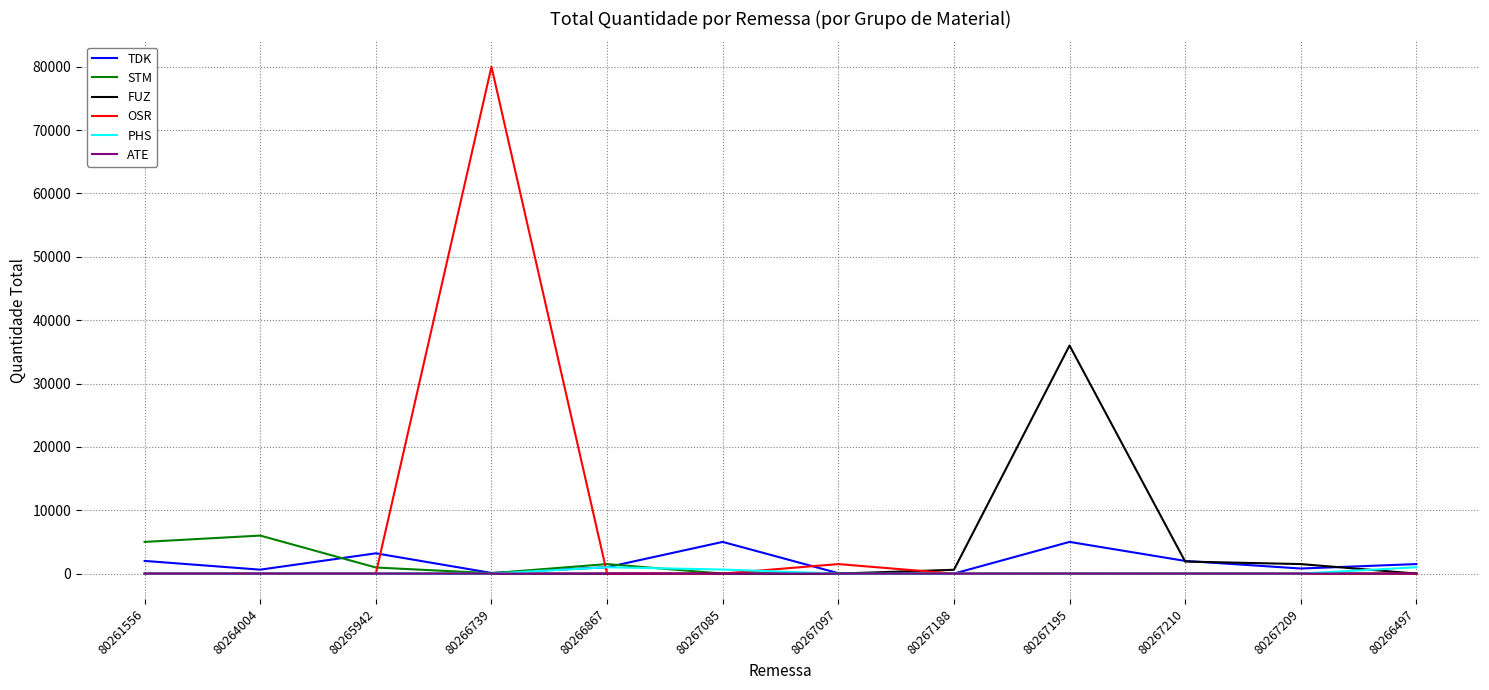

What is the sum of all TDK values?

21280